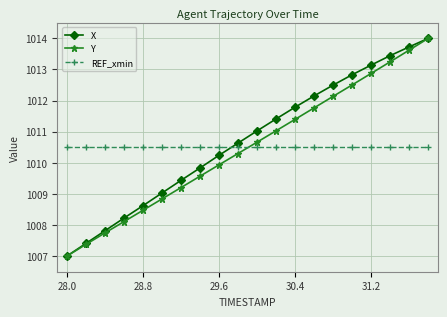

True or false: X has more than 1 interior local peaks.

False